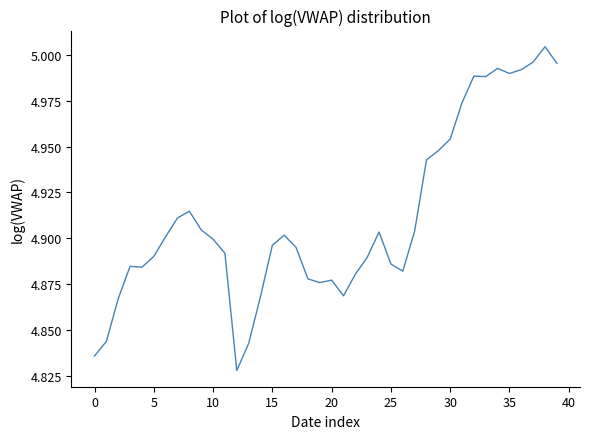

What is the difference between the maximum and minimum values?

0.2